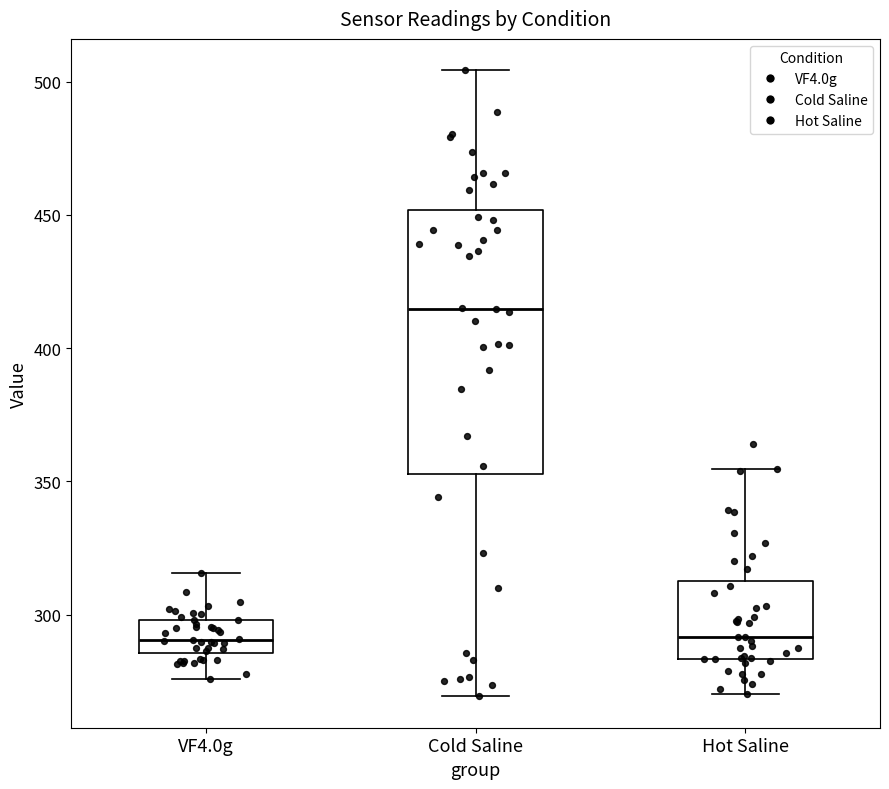

Comparing the boxes themselves (not the whiskers), which one is the tallest?

Cold Saline